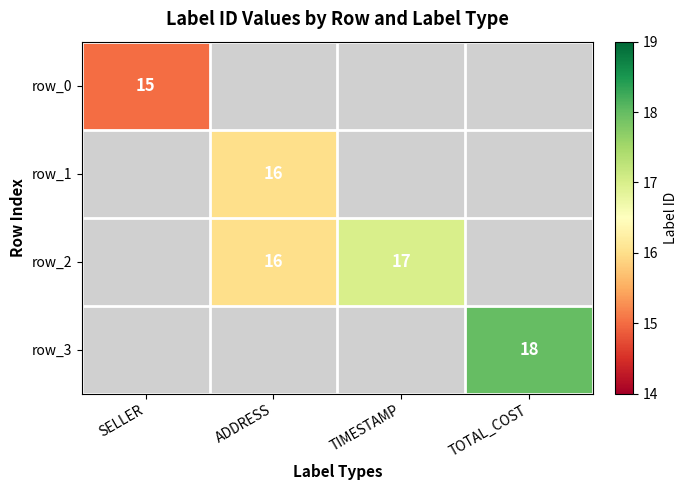

Which category has the highest value across all series?

TOTAL_COST